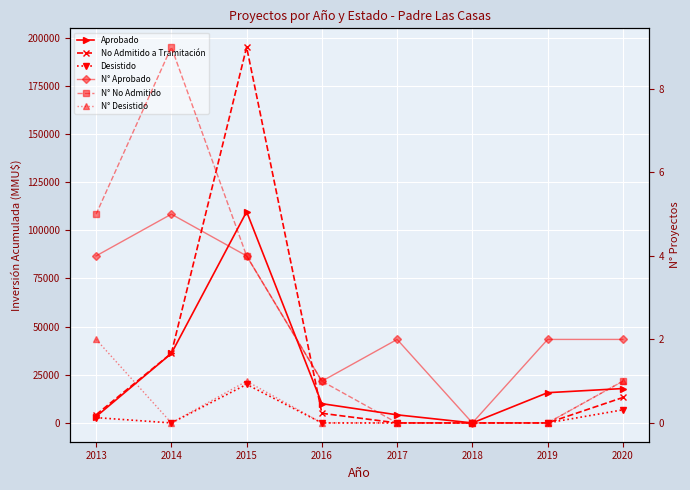

At how many categories does at least one series exceed 185237?

1